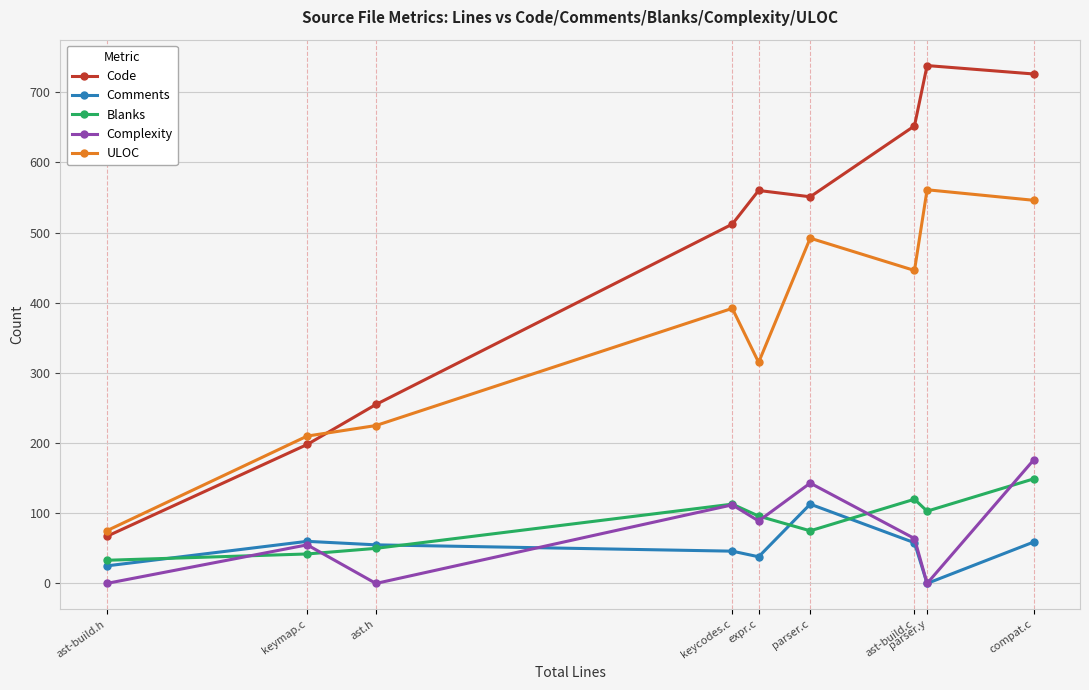

At how many categories does at least one series exceed 684?

2